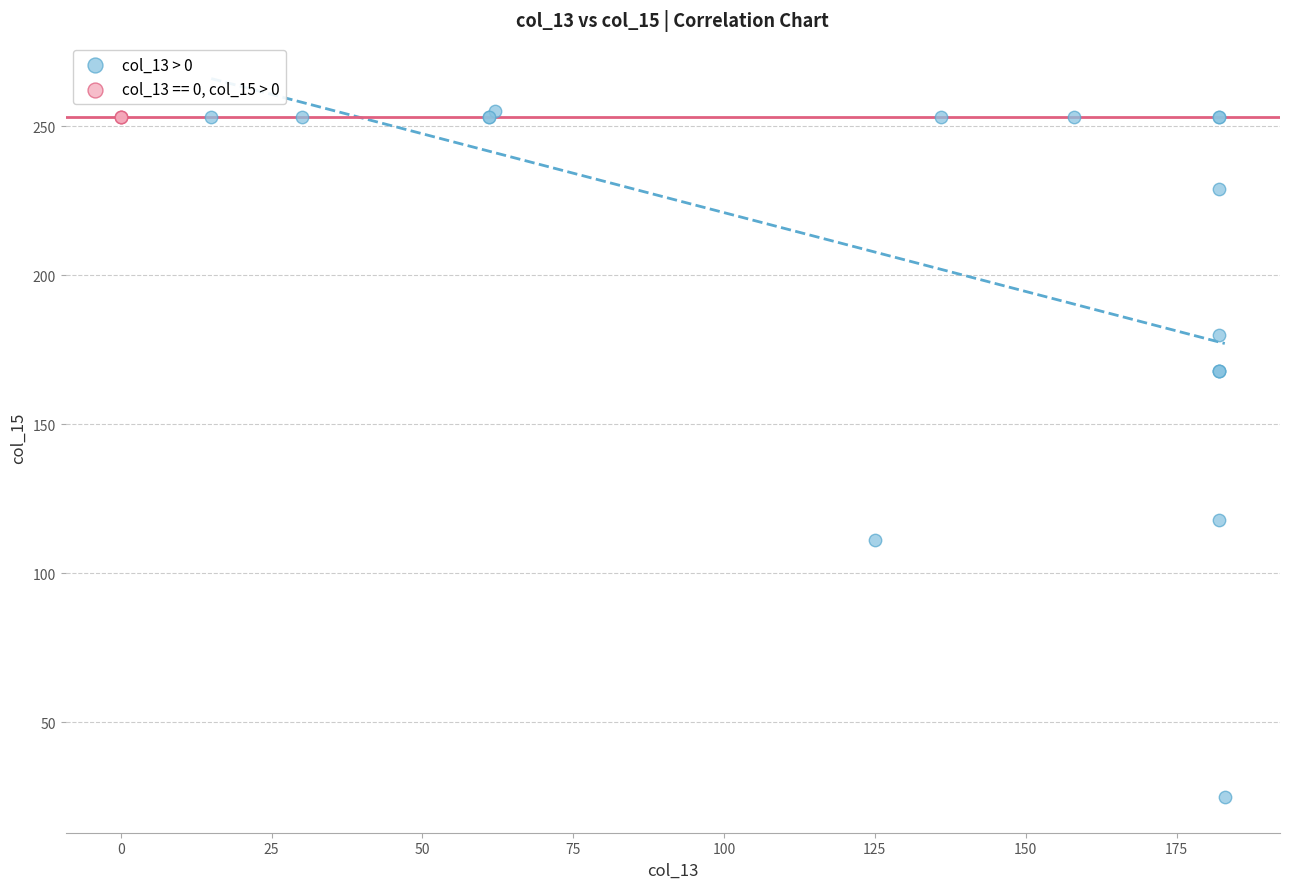

Which series contains the lowest Y value?

col_13 > 0